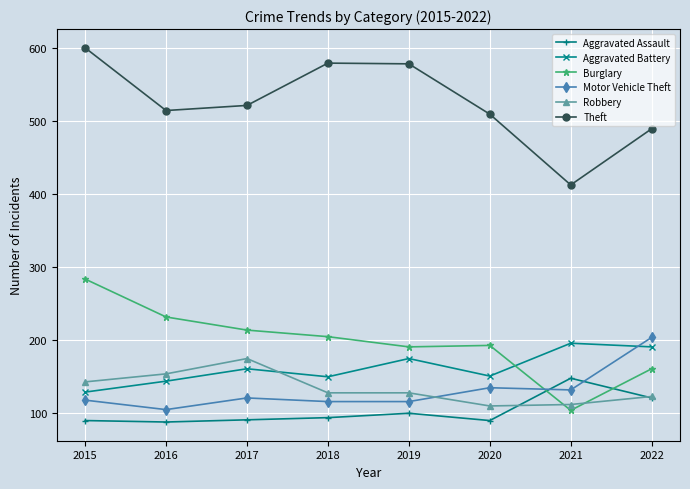

What is the smallest value displayed?

87